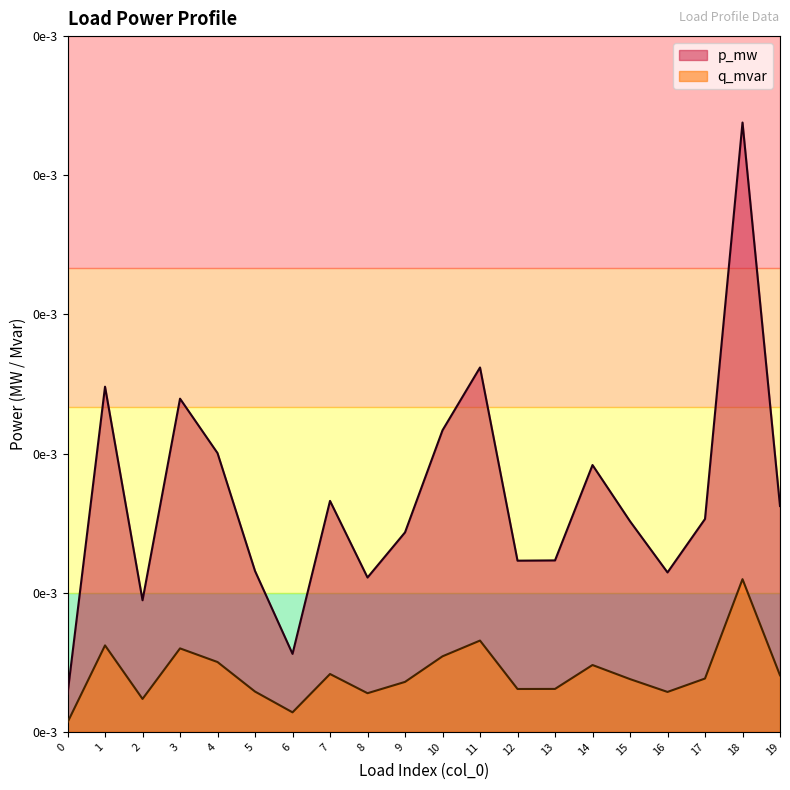

True or false: p_mw and q_mvar intersect in this chart.

False